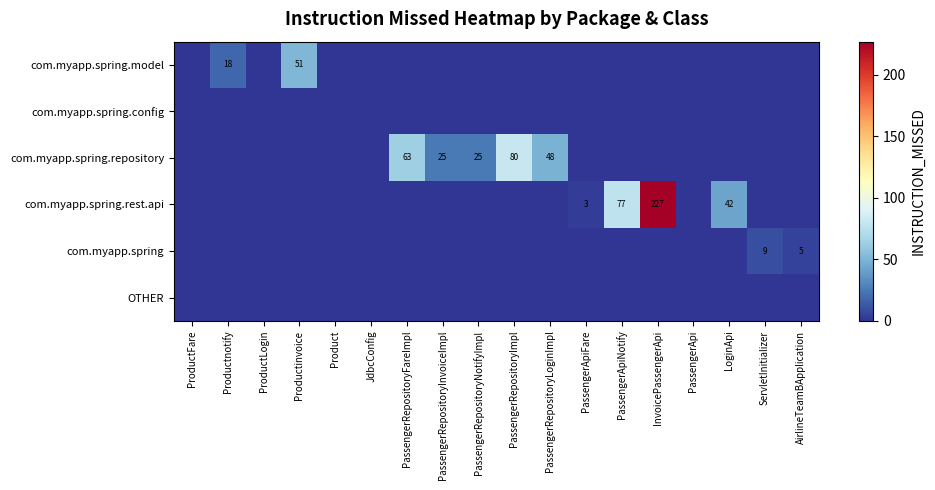

Read the com.myapp.spring value at AirlineTeamBApplication.

5